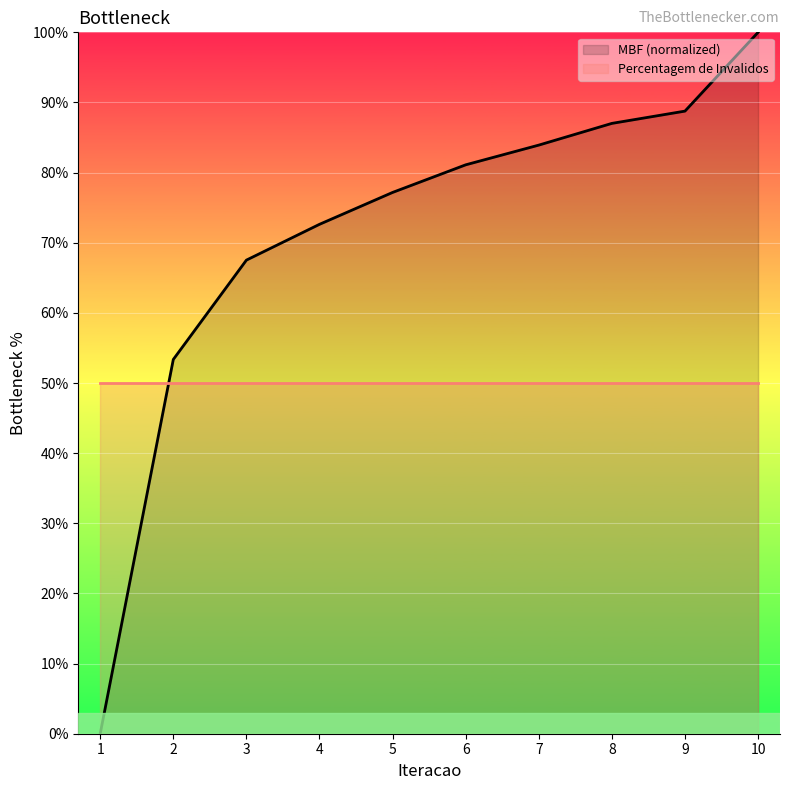

What is the minimum value for Percentagem de Invalidos?

50.0